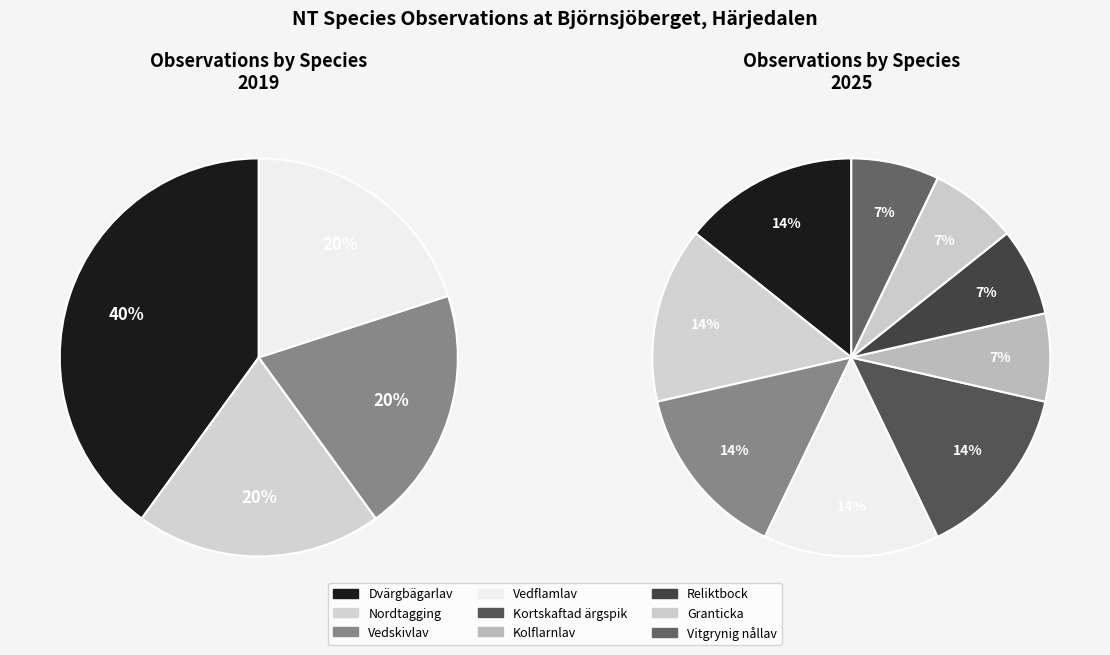

Rank the categories by value from lowest to highest.

Kolflarnlav, Reliktbock, Granticka, Vitgrynig nållav, Vedskivlav (2025), Nordtagging, Kortskaftad ärgspik, Dvärgbägarlav, Vedskivlav, Vedflamlav